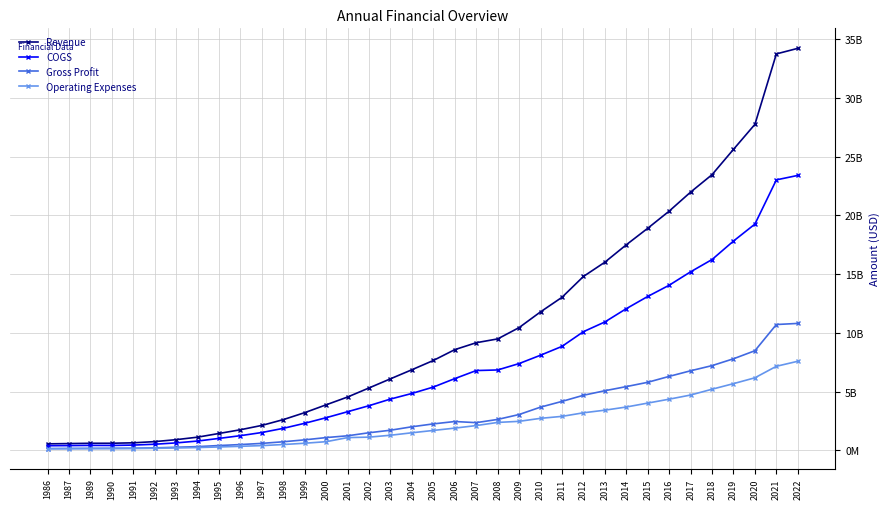

Does the chart have visible grid lines?

Yes